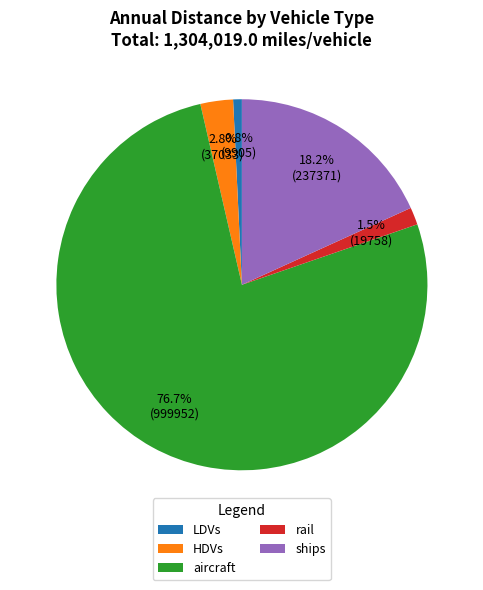

The aircraft slice represents 77% of the pie. True or false?

True